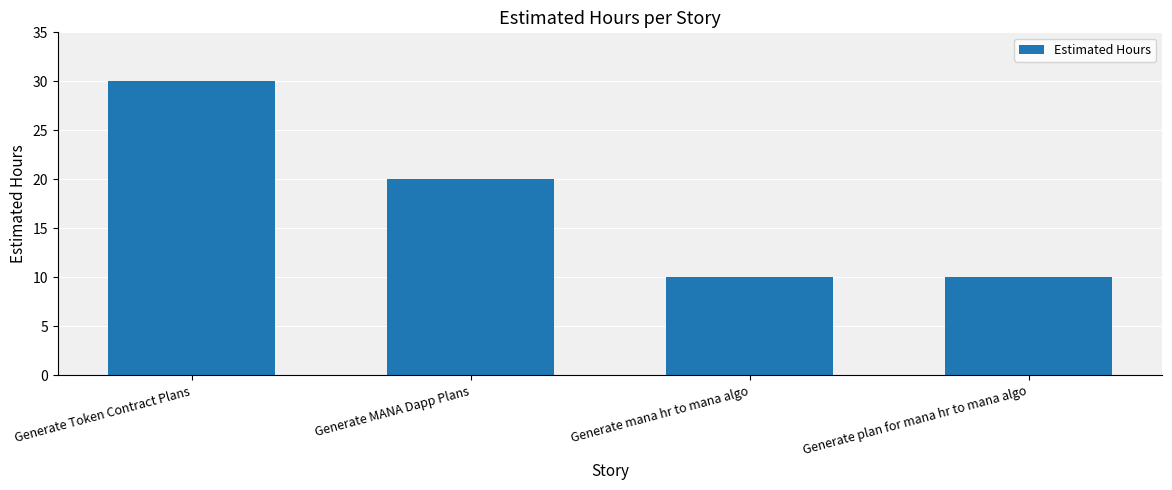

Where does the data first go above 20?

Generate Token Contract Plans